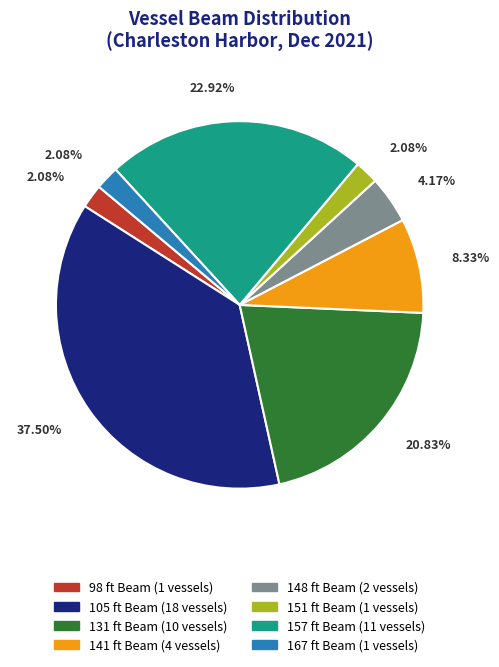

Is it true that 157 ft is 9% of the pie?

False